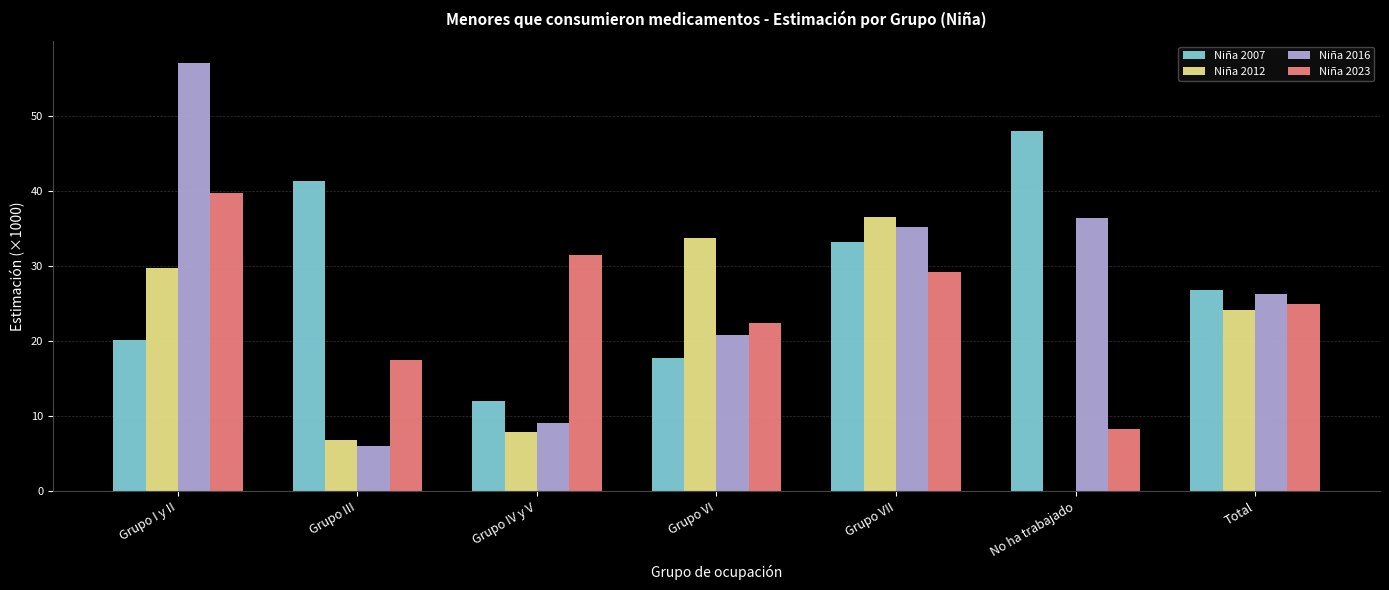

What is the sum of all Niña 2012 values?

138.8